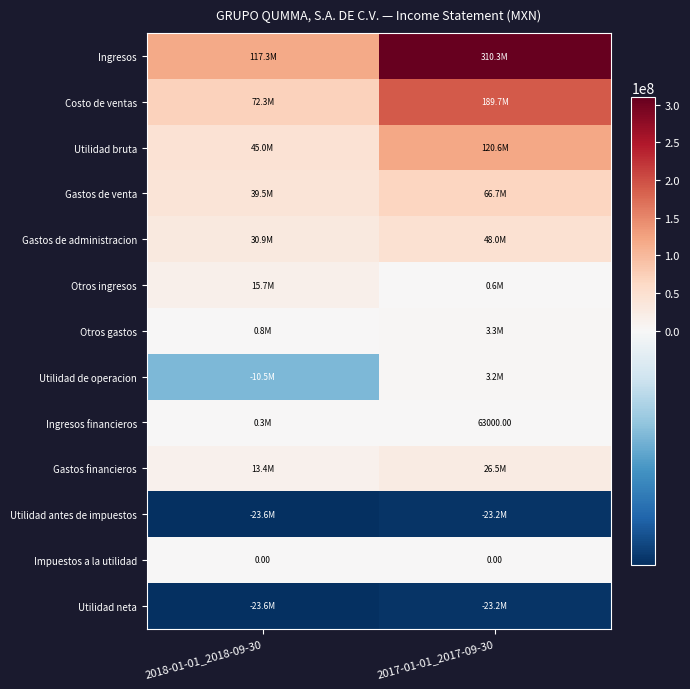

Where is Ingresos nearest to the value 213789500?

2018-01-01_2018-09-30